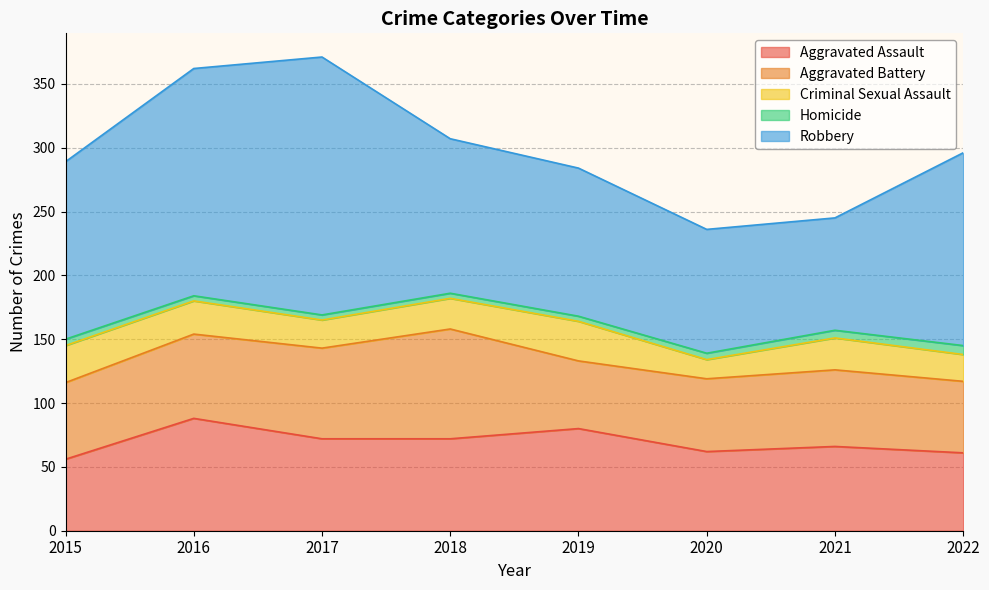

How many lines are shown in the chart?

5